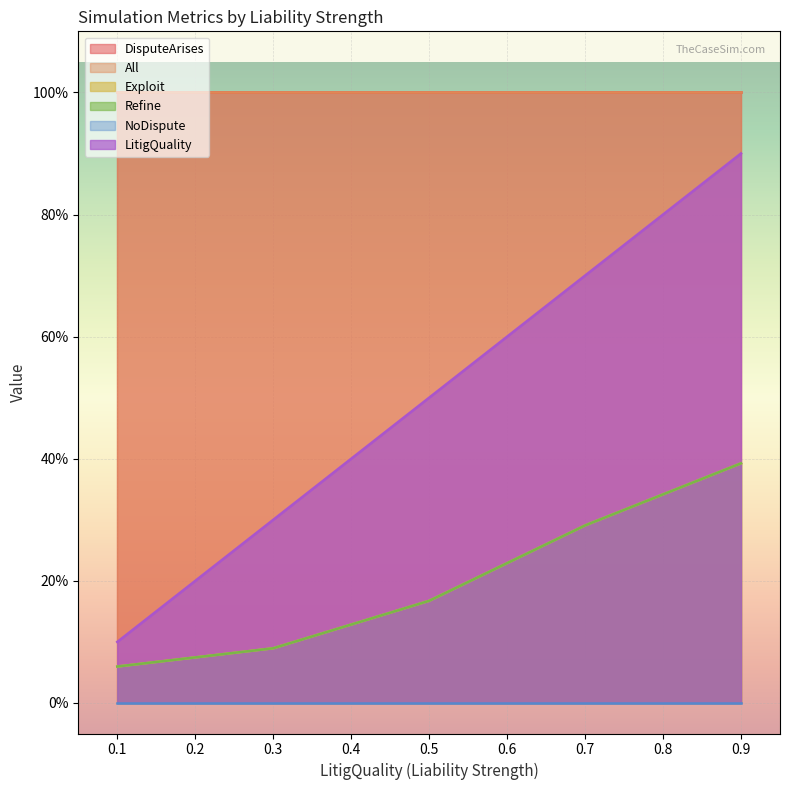

Which series has the largest total across all categories?

DisputeArises